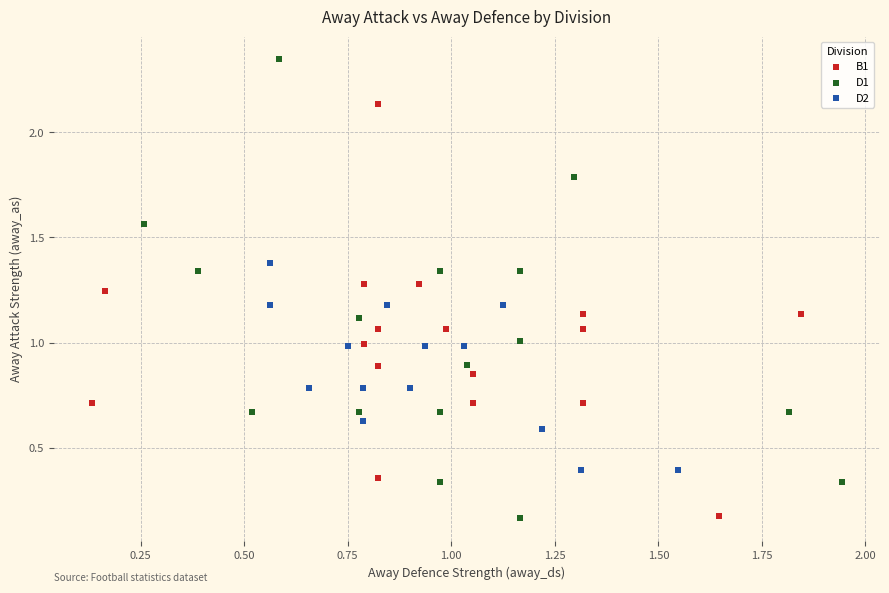

Which series has the widest spread of Y values?

D1